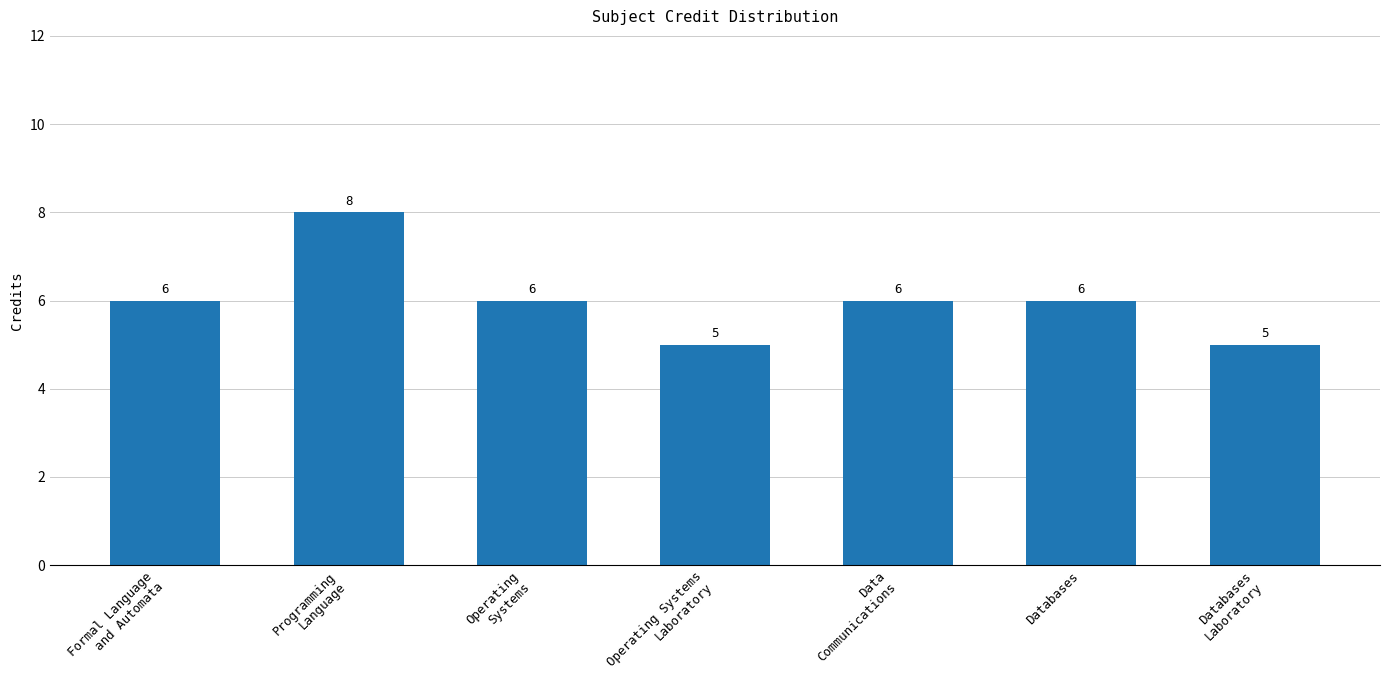

Reading right to left, extract all data points from this chart.

Databases
Laboratory=5	Databases=6	Data
Communications=6	Operating Systems
Laboratory=5	Operating
Systems=6	Programming
Language=8	Formal Language
and Automata=6